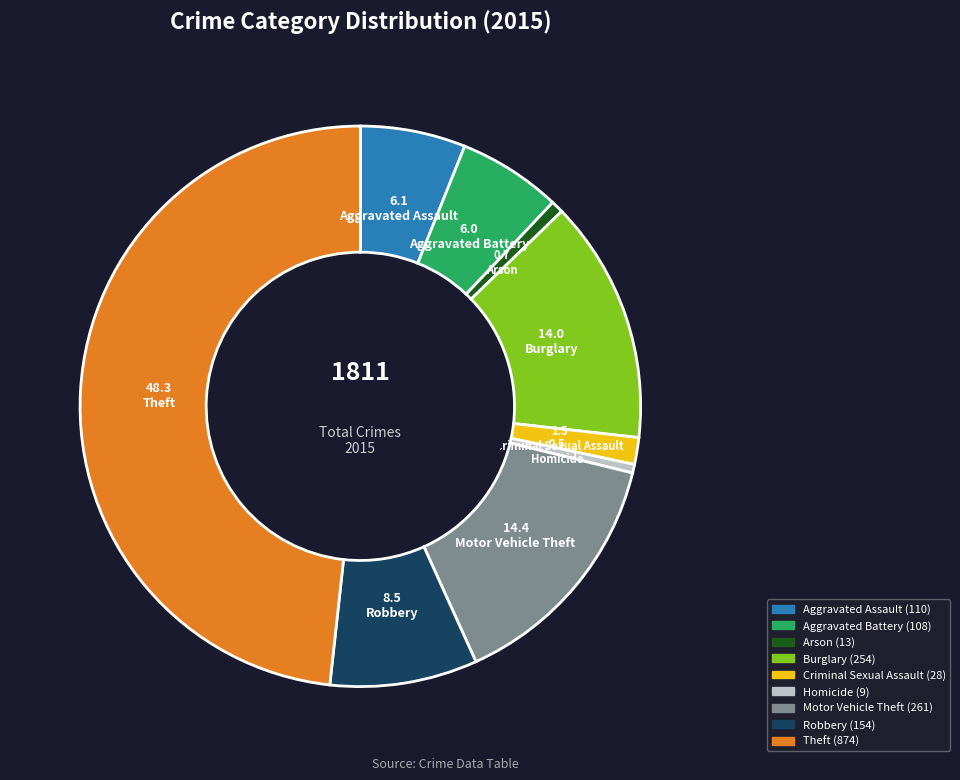

Which slice is the largest?

Theft